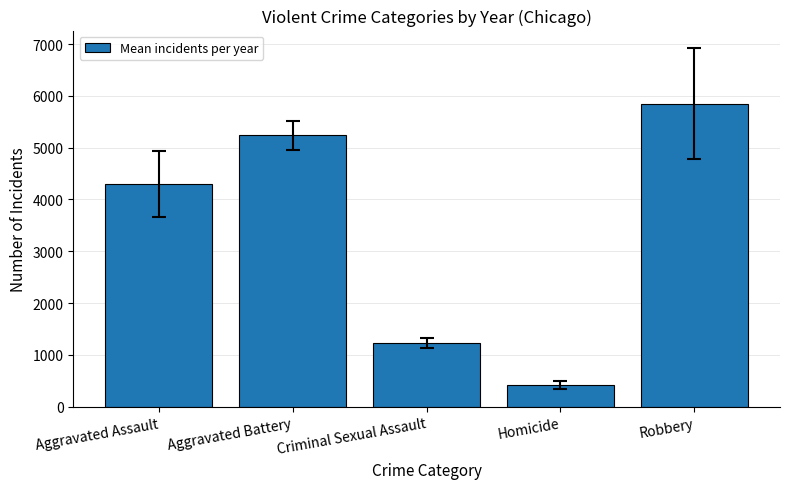

What is the sum of the values at Aggravated Battery and Robbery?

11088.0